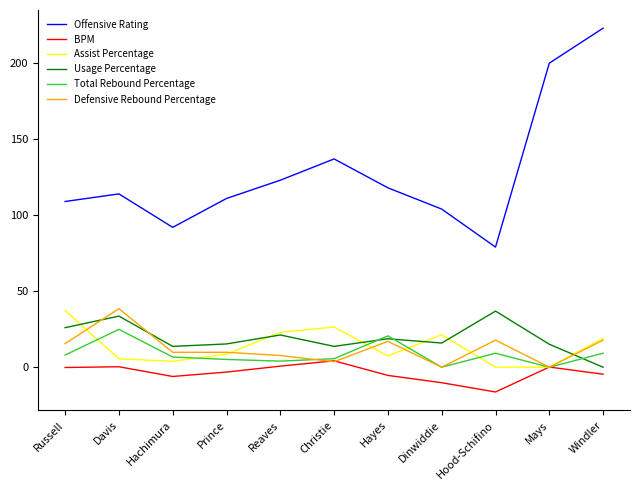

How many lines are shown in the chart?

6